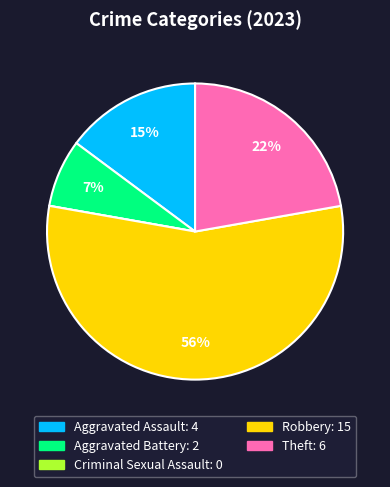

Which category has the biggest portion of the pie?

Robbery